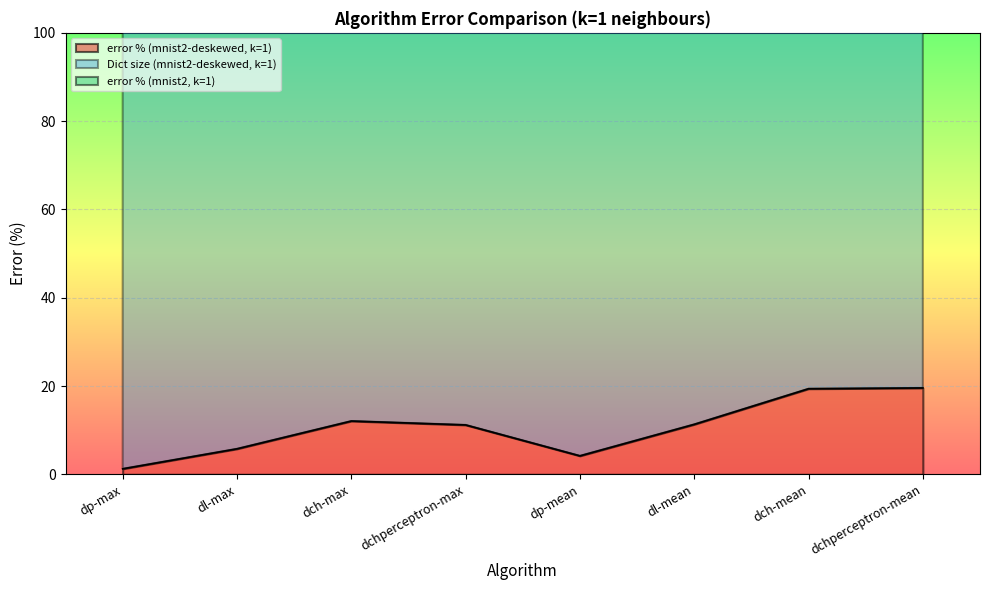

The Dict size (mnist2-deskewed, k=1) series shows 478.4 at dp-max. True or false?

False